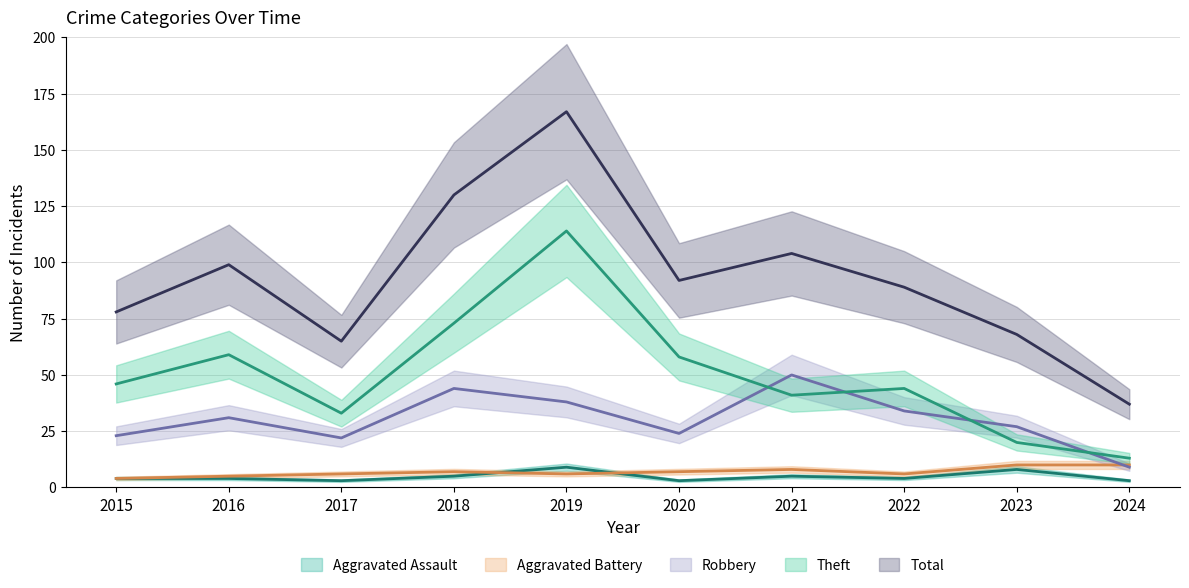

What is the smallest value displayed?

3